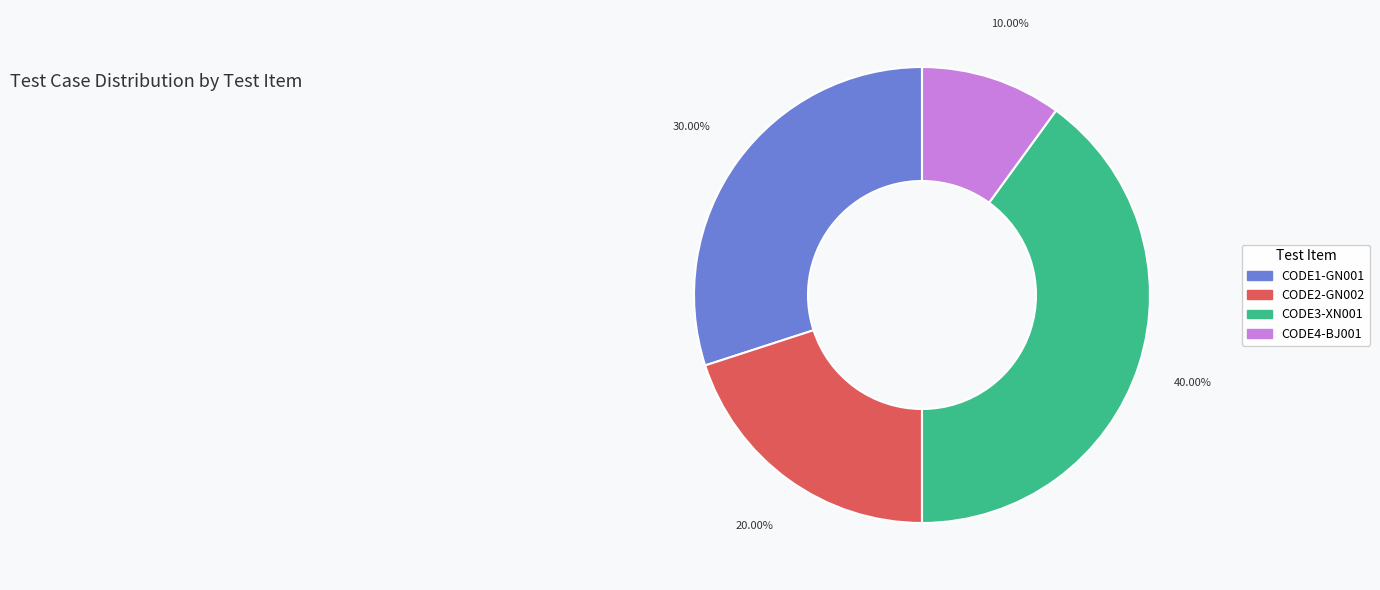

What is the largest slice in the pie chart?

CODE3-XN001